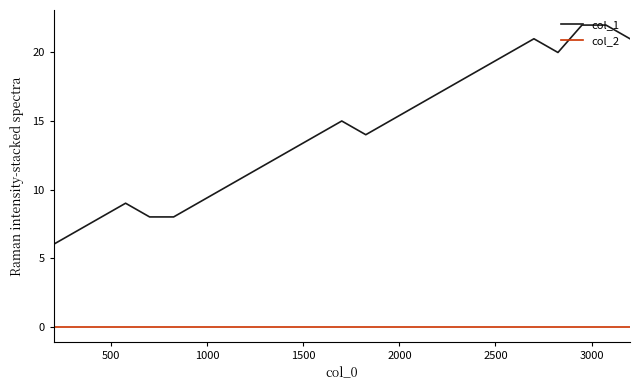

Does the chart display data point markers on the line(s)?

No